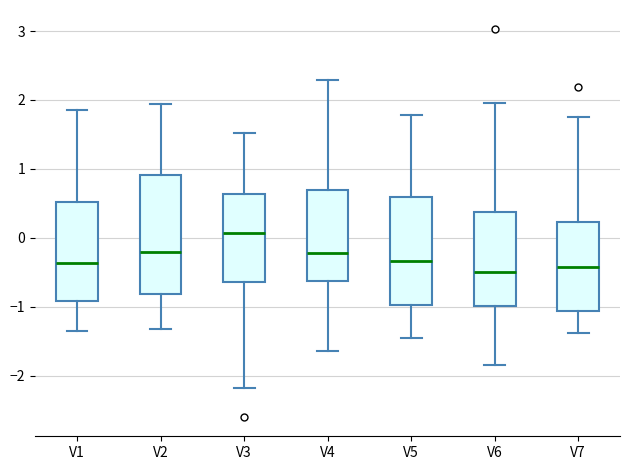

Which box is the tallest, from its lower edge to its upper edge?

V2